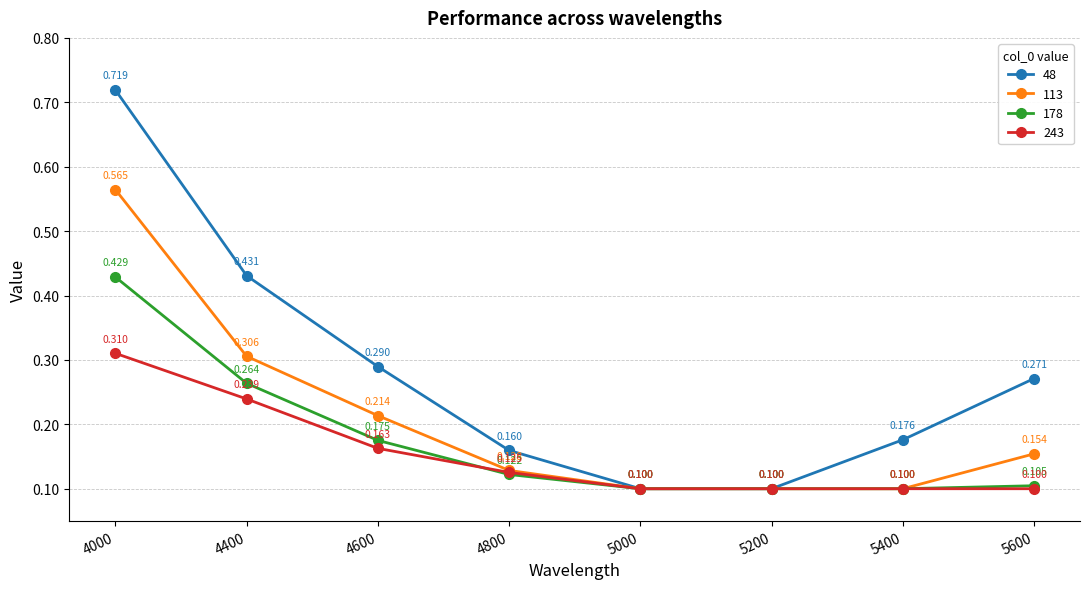

True or false: 243 has a value of 0.4 at 4400.

False